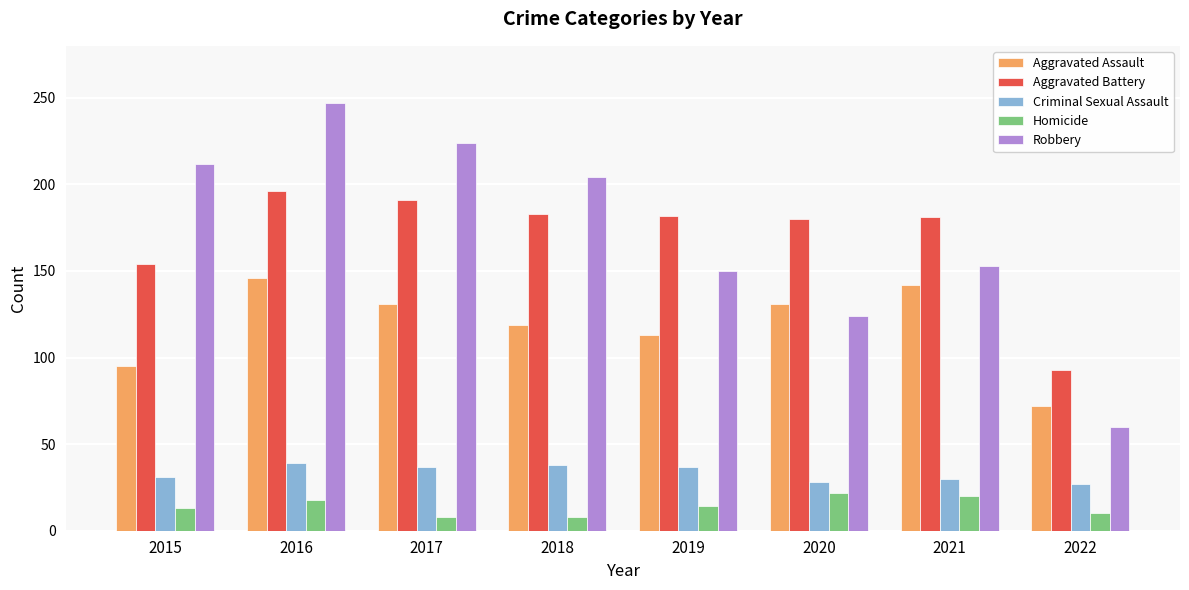

What is the total value across all series at 2020?

485